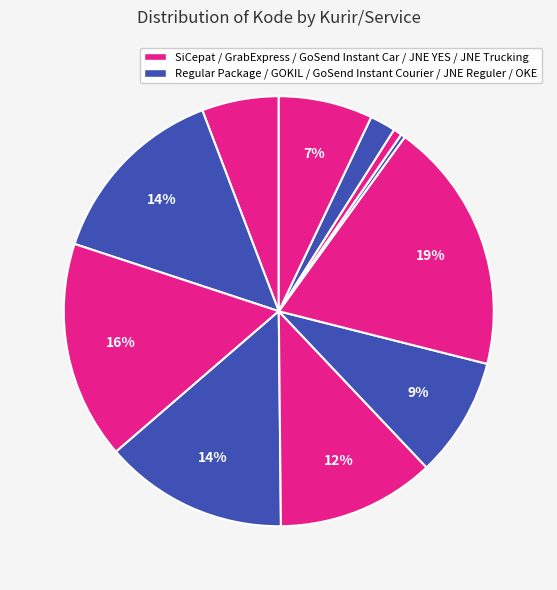

How many slices are in this pie chart?

11